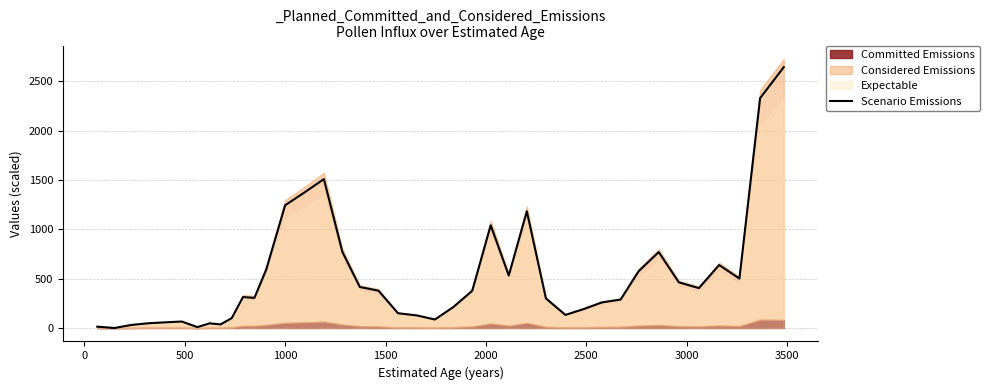

What is the average value?

512.5